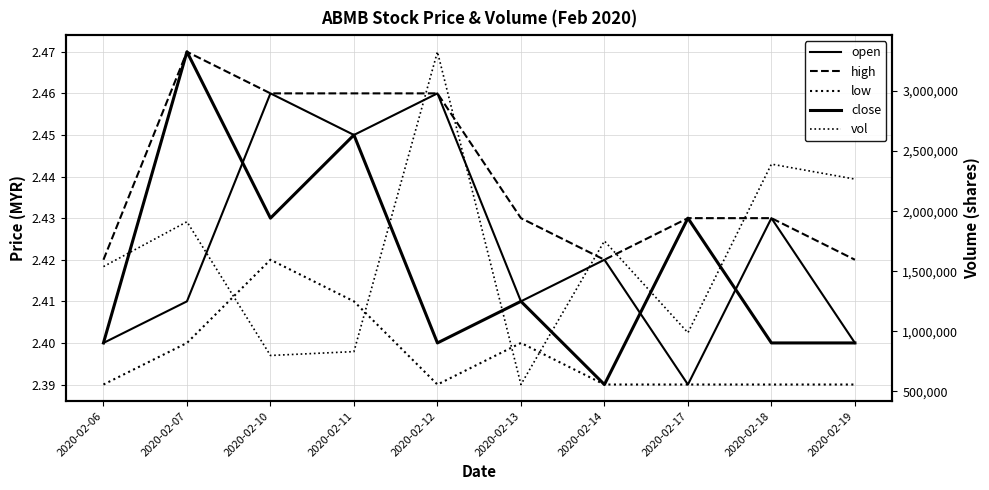

Reading left to right, what are all the values shown in this chart?

open: 2020-02-06=2.4	2020-02-07=2.4	2020-02-10=2.5	2020-02-11=2.5	2020-02-12=2.5	2020-02-13=2.4	2020-02-14=2.4	2020-02-17=2.4	2020-02-18=2.4	2020-02-19=2.4
high: 2020-02-06=2.4	2020-02-07=2.5	2020-02-10=2.5	2020-02-11=2.5	2020-02-12=2.5	2020-02-13=2.4	2020-02-14=2.4	2020-02-17=2.4	2020-02-18=2.4	2020-02-19=2.4
low: 2020-02-06=2.4	2020-02-07=2.4	2020-02-10=2.4	2020-02-11=2.4	2020-02-12=2.4	2020-02-13=2.4	2020-02-14=2.4	2020-02-17=2.4	2020-02-18=2.4	2020-02-19=2.4
close: 2020-02-06=2.4	2020-02-07=2.5	2020-02-10=2.4	2020-02-11=2.5	2020-02-12=2.4	2020-02-13=2.4	2020-02-14=2.4	2020-02-17=2.4	2020-02-18=2.4	2020-02-19=2.4
vol: 2020-02-06=1538900.0	2020-02-07=1912200.0	2020-02-10=799400.0	2020-02-11=831600.0	2020-02-12=3326100.0	2020-02-13=557700.0	2020-02-14=1751900.0	2020-02-17=988700.0	2020-02-18=2391400.0	2020-02-19=2266800.0